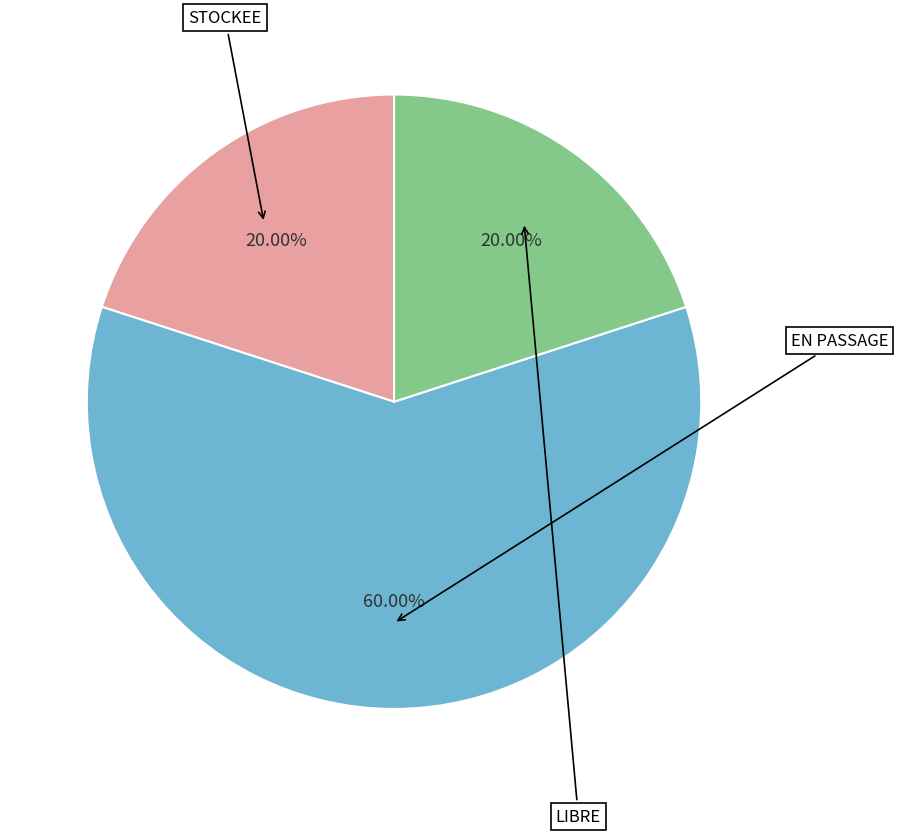

How many segments does this pie chart have?

3